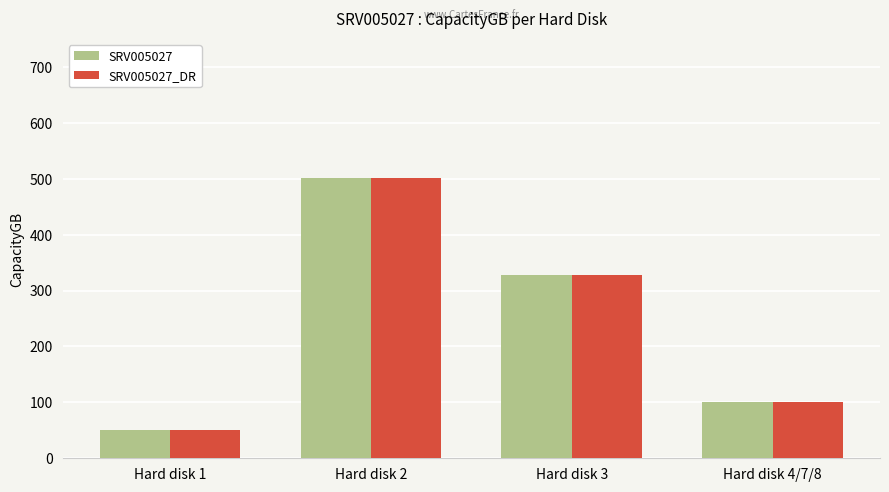

At which category does the chart reach its peak across all series?

Hard disk 2